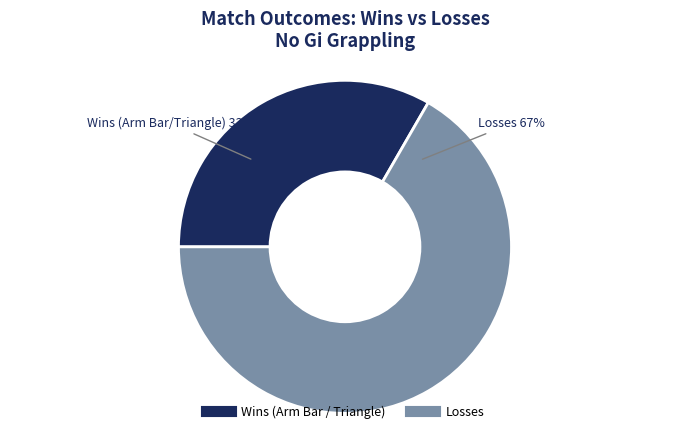

Is there a majority slice in this chart?

Yes